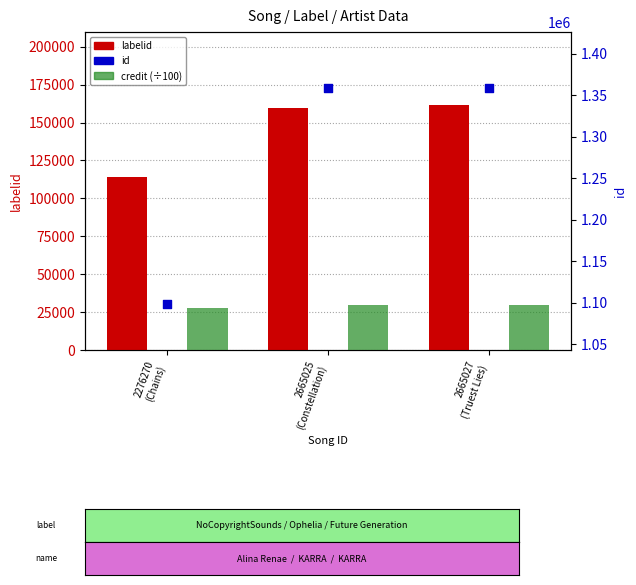

Which series reaches the minimum Y coordinate?

credit (÷100)